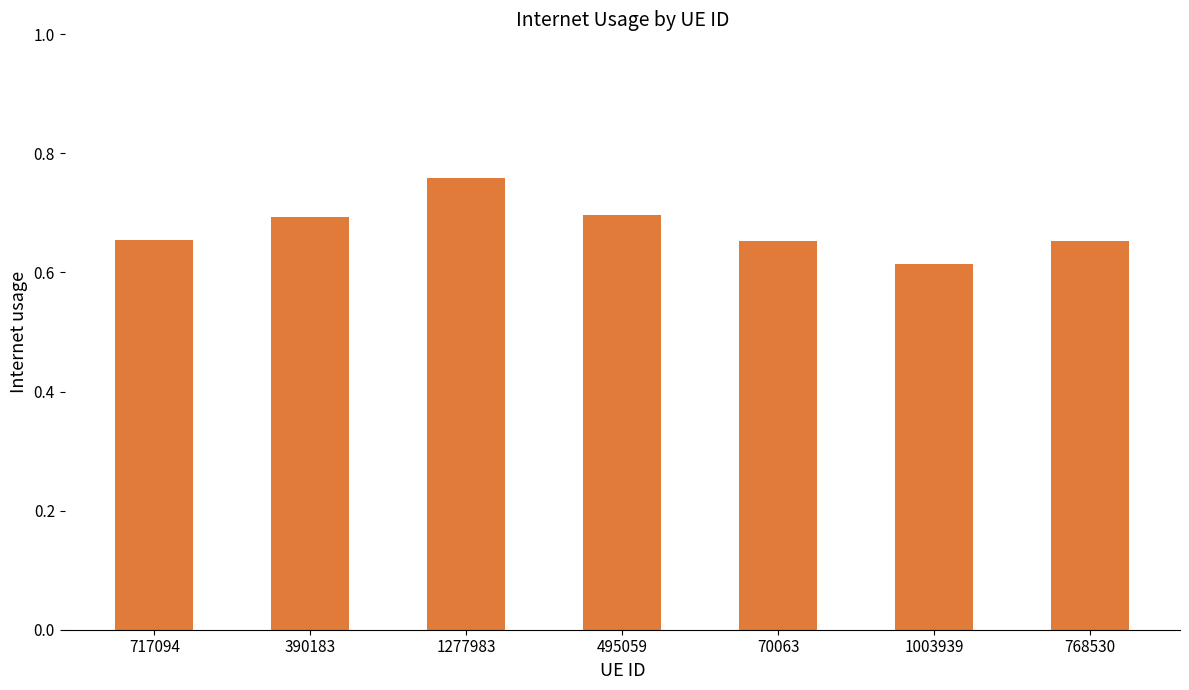

What is the label of the 6th bar from the right?

390183